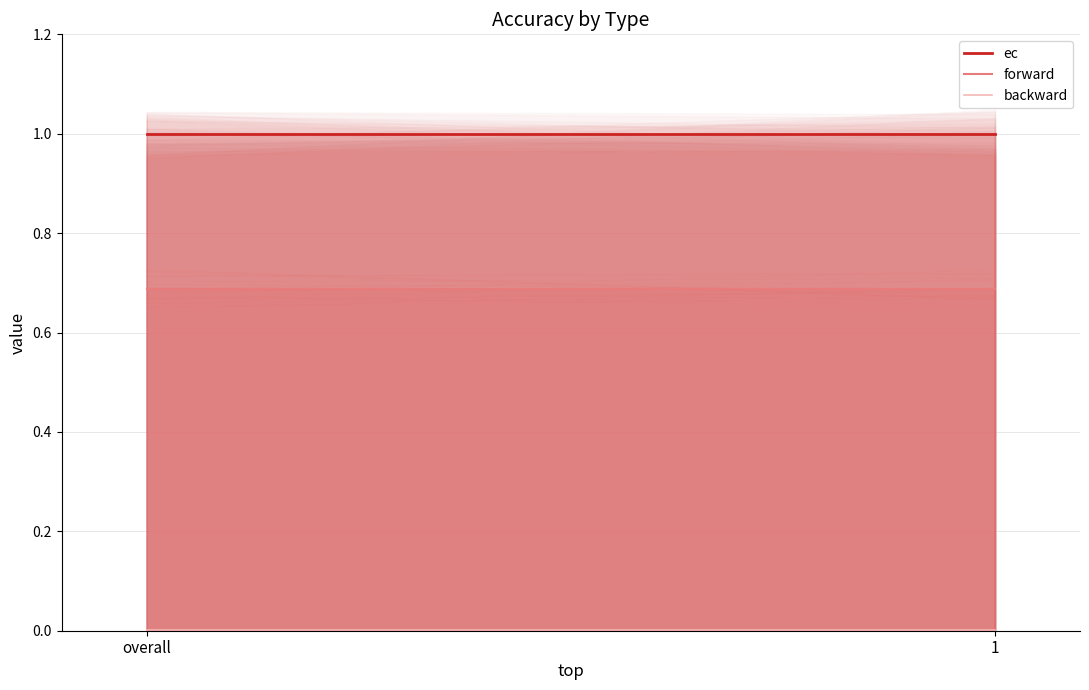

Rank the categories by forward value from lowest to highest.

overall, 1